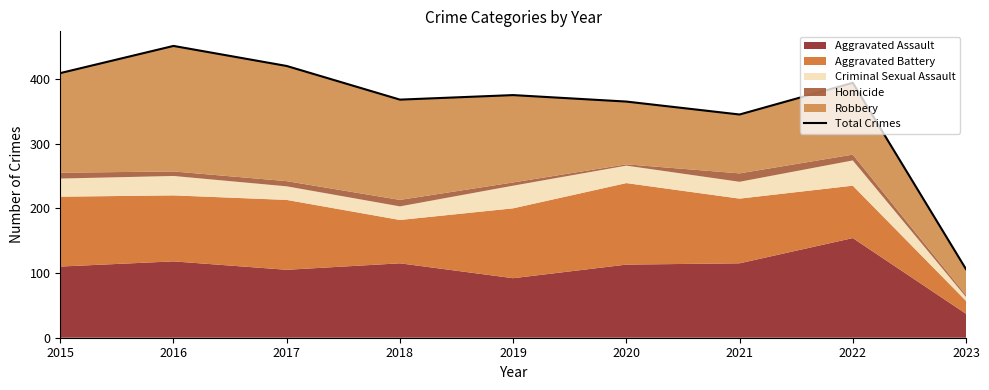

Approximately how many times larger is the value at 2016 compared to 2023?

4.3